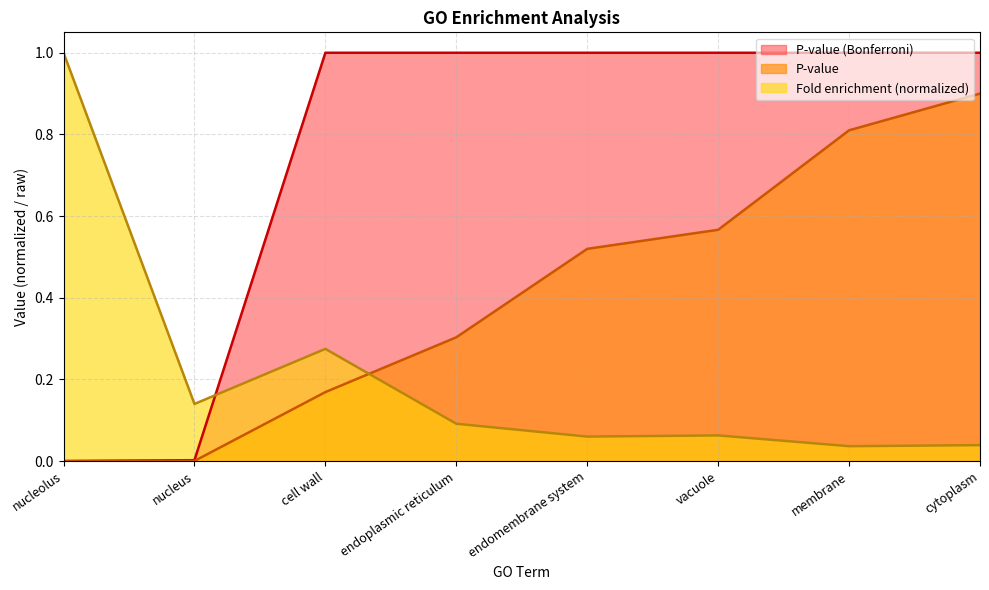

What is the maximum value shown in the chart?

1.0